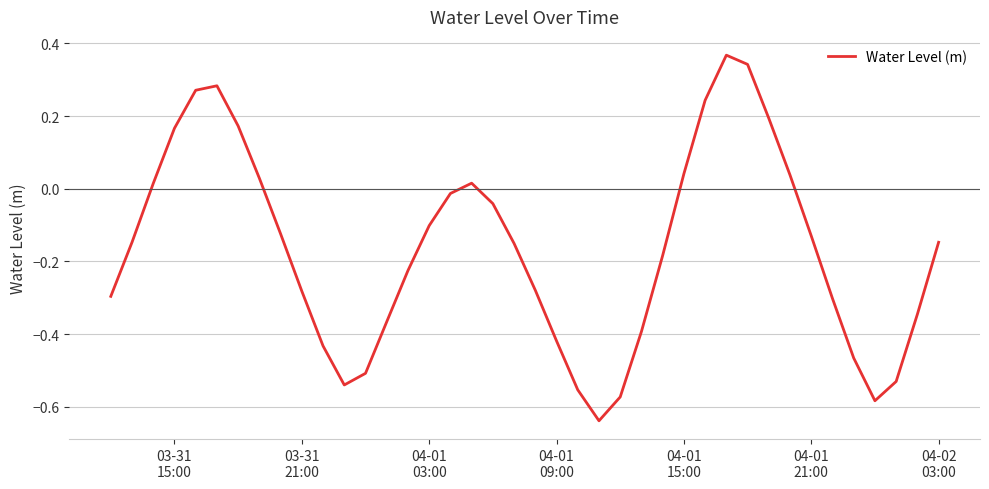

Does the chart have visible grid lines?

Yes